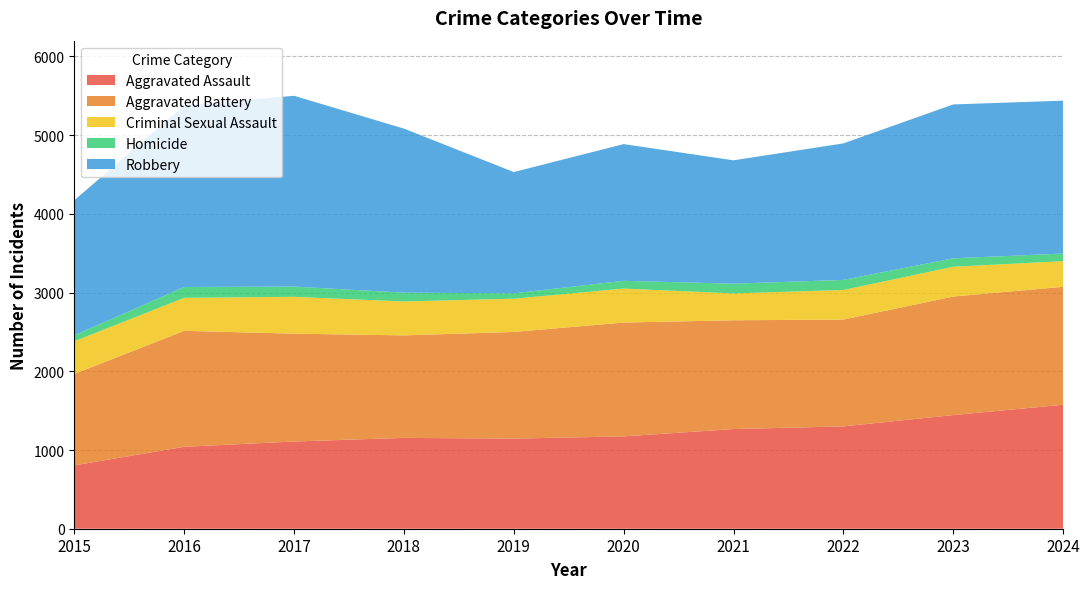

Reading right to left, what are all the values shown in this chart?

Aggravated Assault: 2024=1575	2023=1444	2022=1300	2021=1266	2020=1173	2019=1145	2018=1154	2017=1108	2016=1041	2015=805
Aggravated Battery: 2024=1498	2023=1506	2022=1357	2021=1382	2020=1446	2019=1355	2018=1302	2017=1370	2016=1473	2015=1161
Criminal Sexual Assault: 2024=326	2023=378	2022=376	2021=341	2020=432	2019=422	2018=431	2017=468	2016=419	2015=415
Homicide: 2024=97	2023=107	2022=128	2021=124	2020=98	2019=68	2018=112	2017=130	2016=138	2015=76
Robbery: 2024=1942	2023=1955	2022=1734	2021=1567	2020=1737	2019=1541	2018=2084	2017=2424	2016=2306	2015=1715